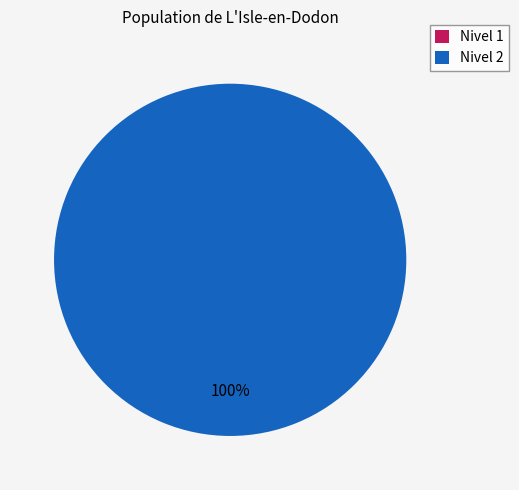

Does Nivel 1 account for over 50% of the chart?

No